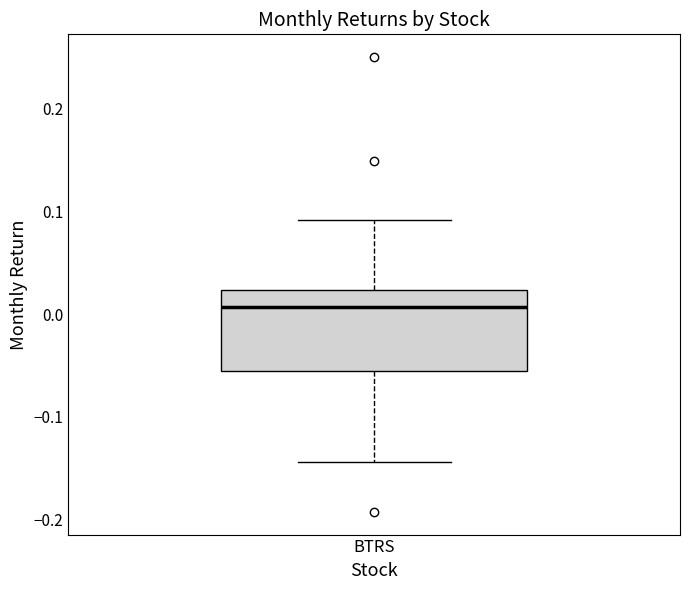

Transcribe this box plot: give where the median line is, the range the box spans, and where the two whiskers end, as read against the y-axis. The values are not printed on the chart, so give them approximately, as read against the axis.

median 0.01, box -0.06 to 0.02, whiskers -0.14 to 0.09